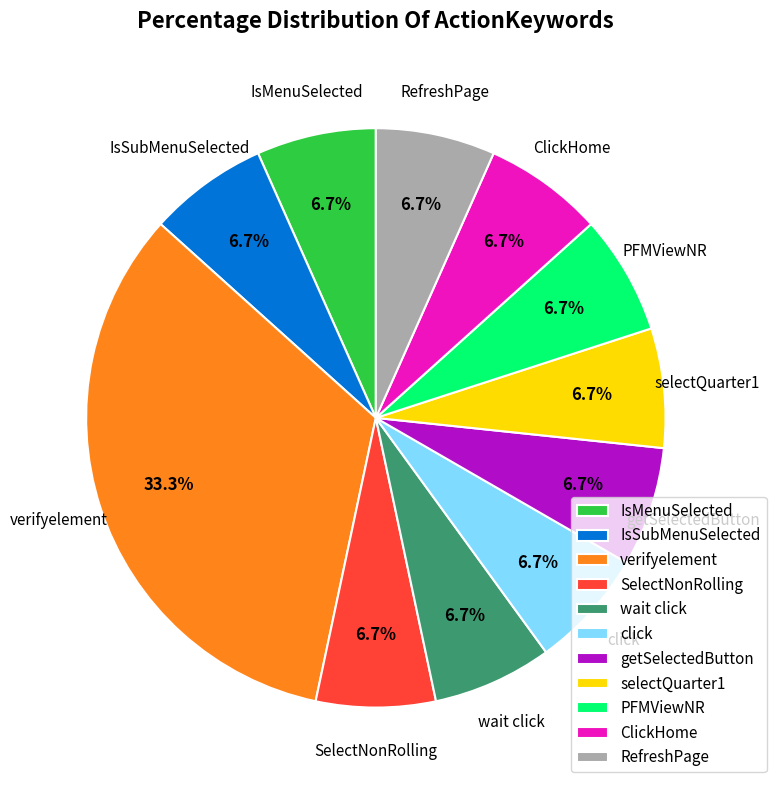

True or false: selectQuarter1 accounts for 7% of the total.

True